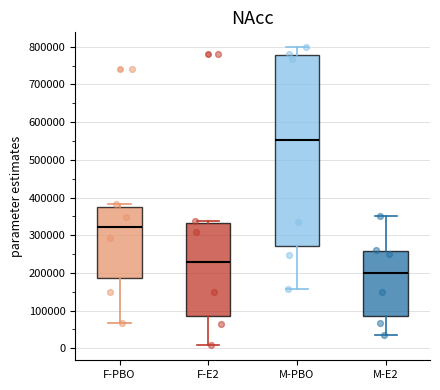

Reading left to right, transcribe this box plot: for each box, give where its median line is, the range the box spans, and where its two whiskers end, as read against the y-axis. The values are not printed on the chart, so give them approximately, as read against the axis.

F-PBO: median 320000, box 190000 to 370000, whiskers 70000 to 380000
F-E2: median 230000, box 80000 to 330000, whiskers 10000 to 340000
M-PBO: median 550000, box 270000 to 780000, whiskers 160000 to 800000
M-E2: median 200000, box 90000 to 260000, whiskers 40000 to 350000